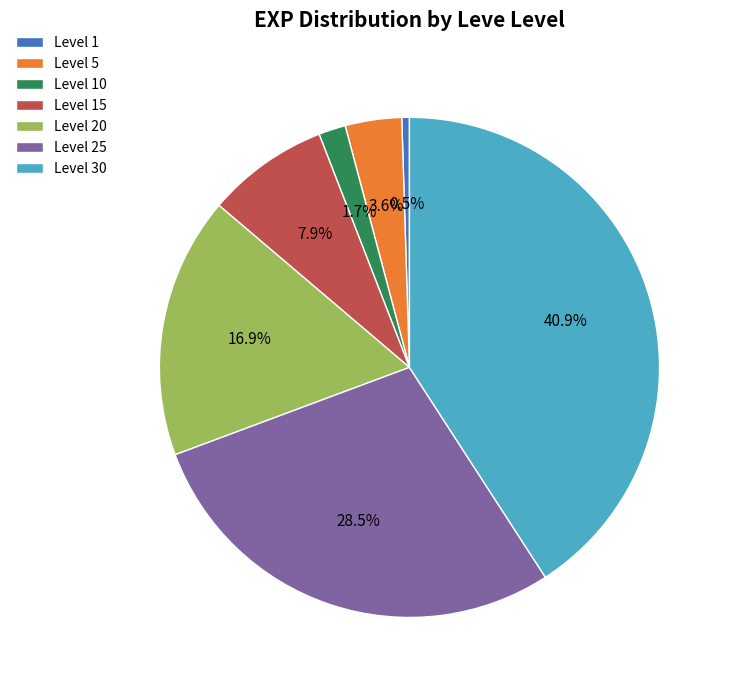

To the nearest percent, what is the difference between the Level 10 and Level 5 slice percentages?

2%